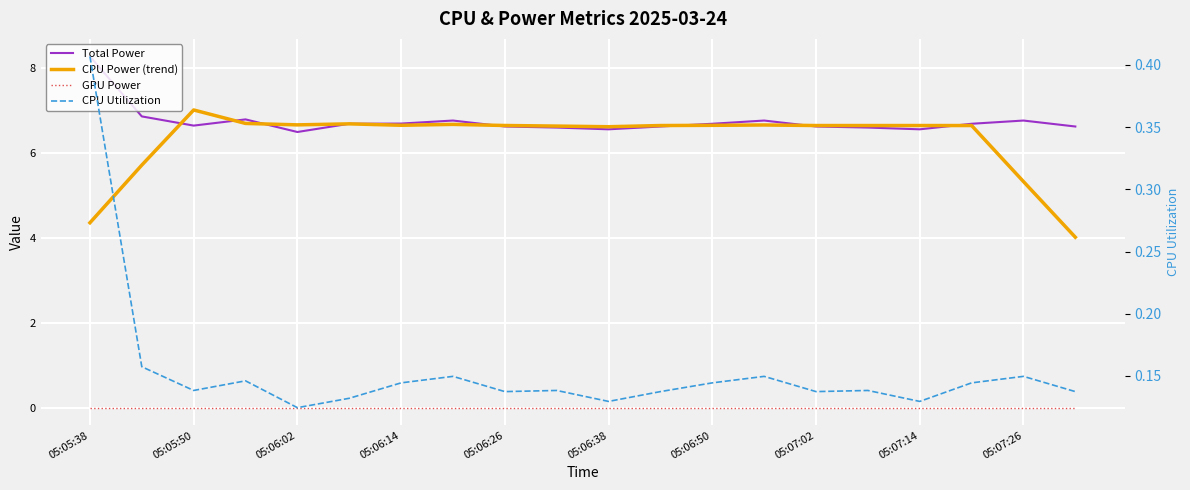

How many CPU Utilization values are between 0 and 1?

20